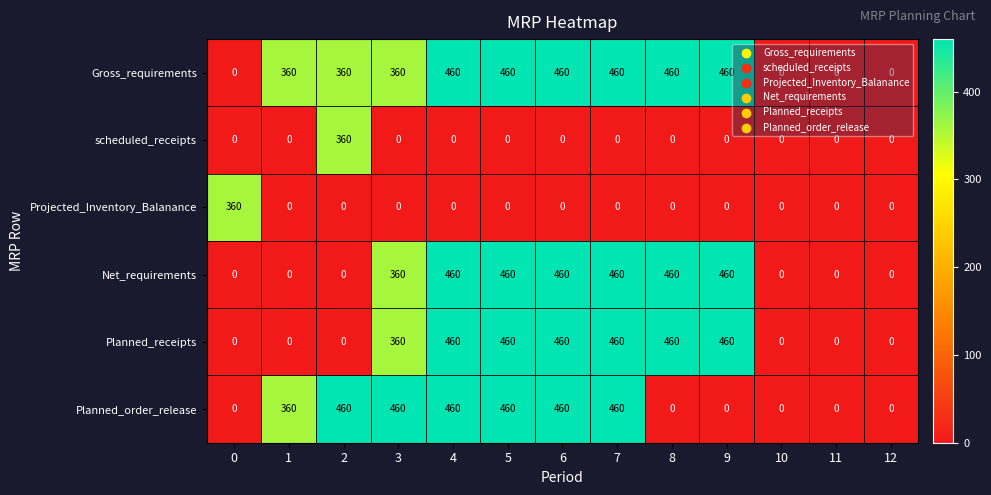

What is the maximum value for Planned_receipts?

460